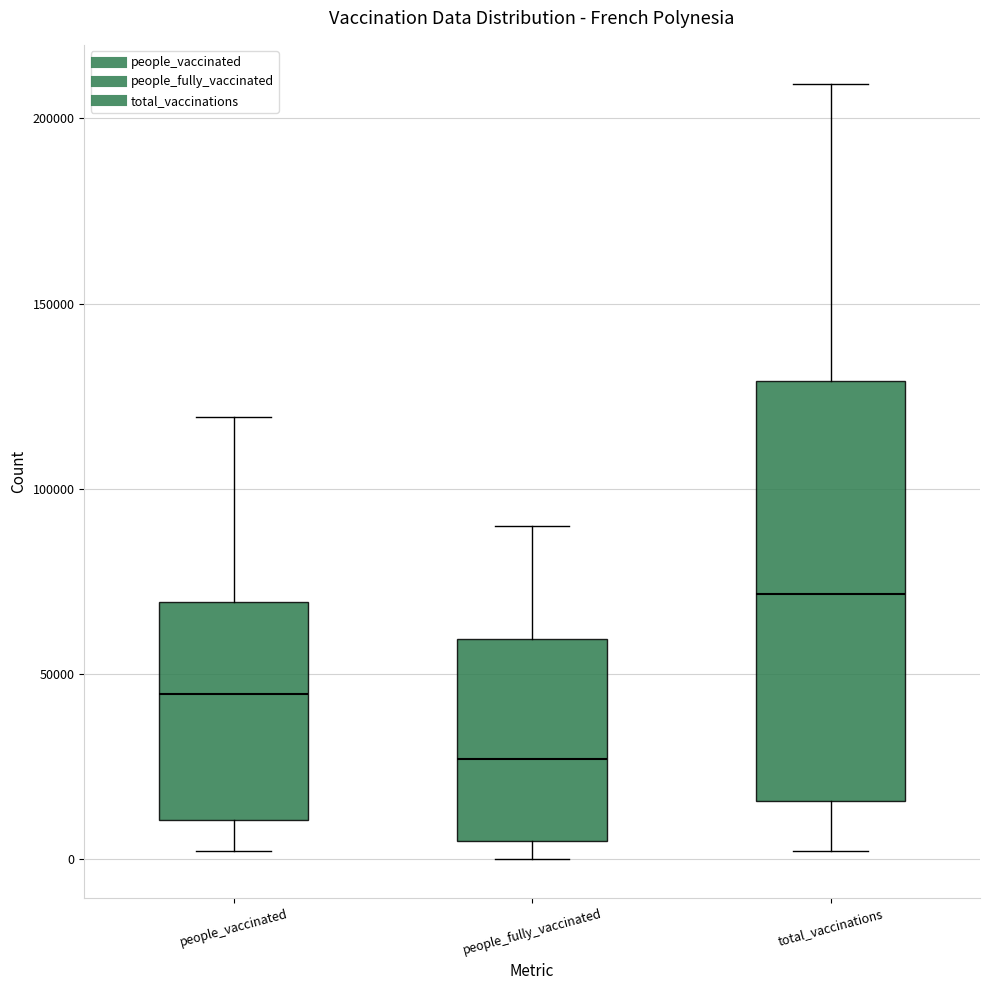

Where is the lower edge of the box for total_vaccinations on the y-axis? The values are not printed on the chart, so give them approximately, as read against the axis.

15000